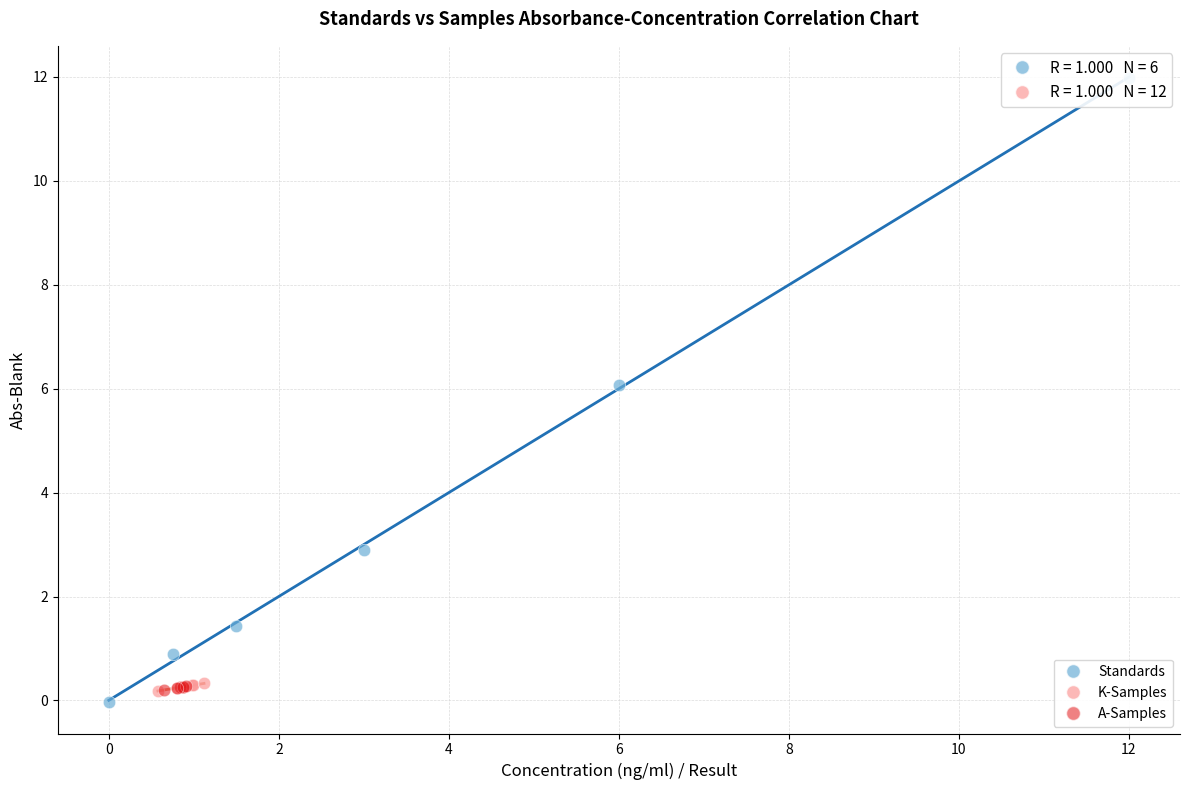

Which series reaches the maximum Y coordinate?

Standards